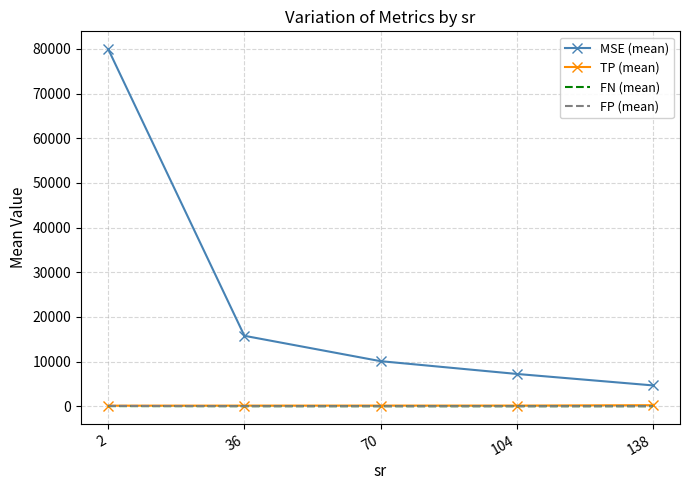

What is the difference between the maximum and minimum values in the TP (mean) series?

105.3